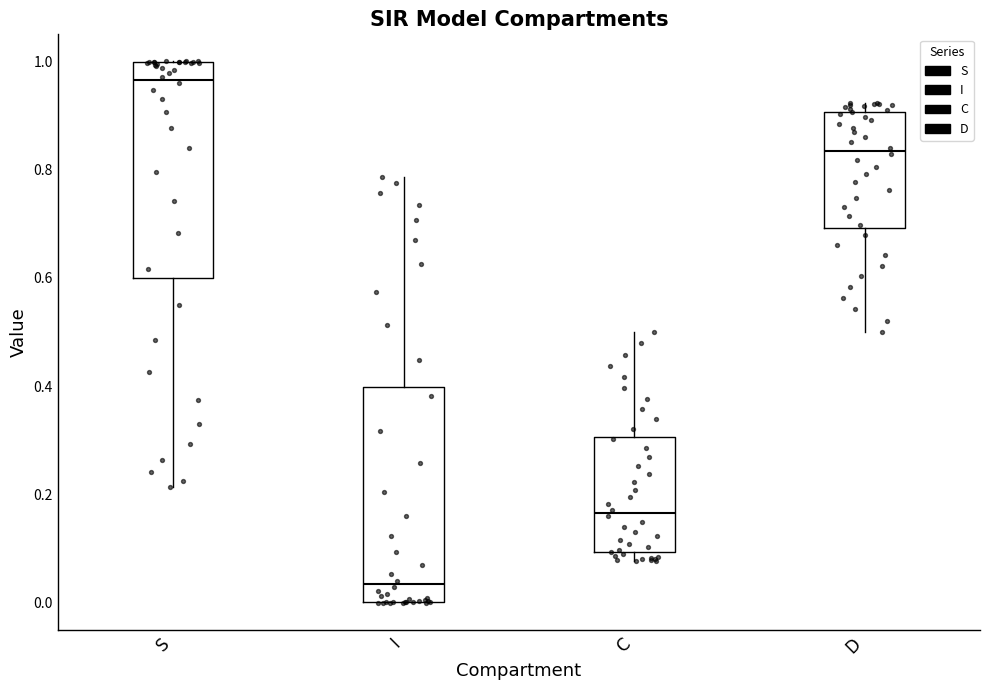

Reading left to right, transcribe this box plot: for each box, give where its median line is, the range the box spans, and where its two whiskers end, as read against the y-axis. The values are not printed on the chart, so give them approximately, as read against the axis.

S: median 0.96, box 0.60 to 1.00, whiskers 0.22 to 1.00
I: median 0.04, box 0.00 to 0.40, whiskers 0.00 to 0.78
C: median 0.16, box 0.10 to 0.30, whiskers 0.08 to 0.50
D: median 0.84, box 0.70 to 0.90, whiskers 0.50 to 0.92